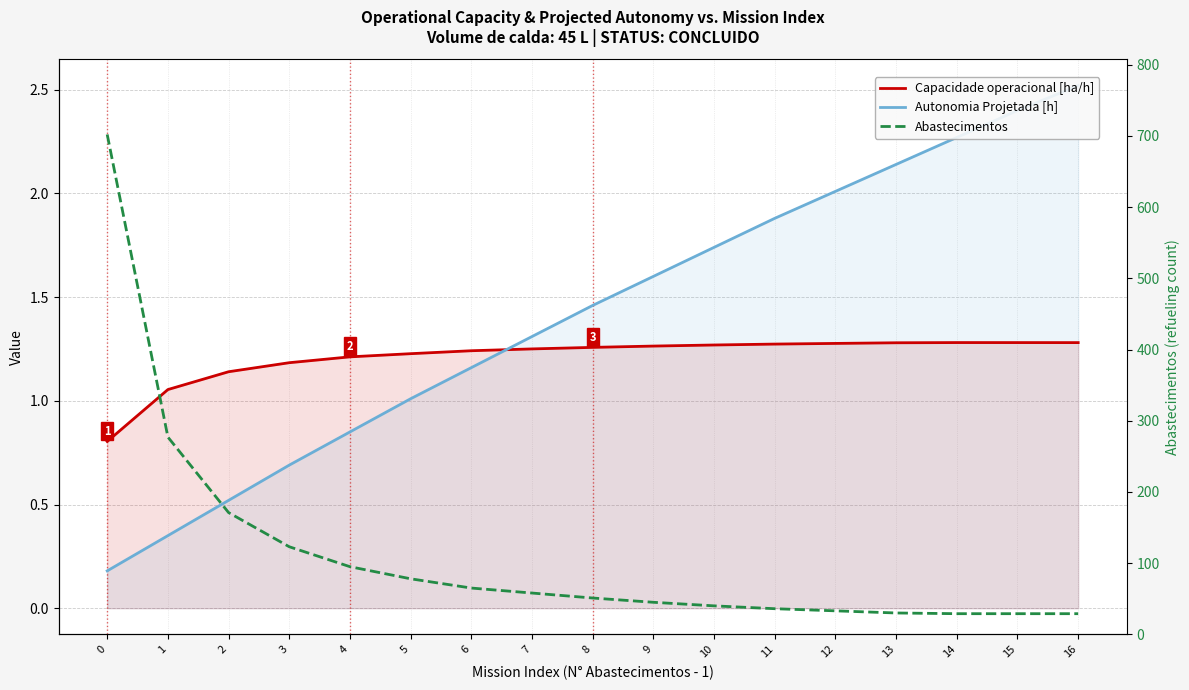

Is the value of Capacidade operacional [ha/h] at 16 greater than the value of Autonomia Projetada [h] at 4?

Yes